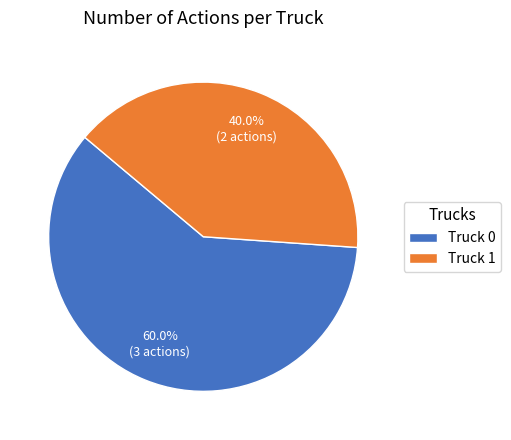

Does Truck 0 account for over 50% of the chart?

Yes